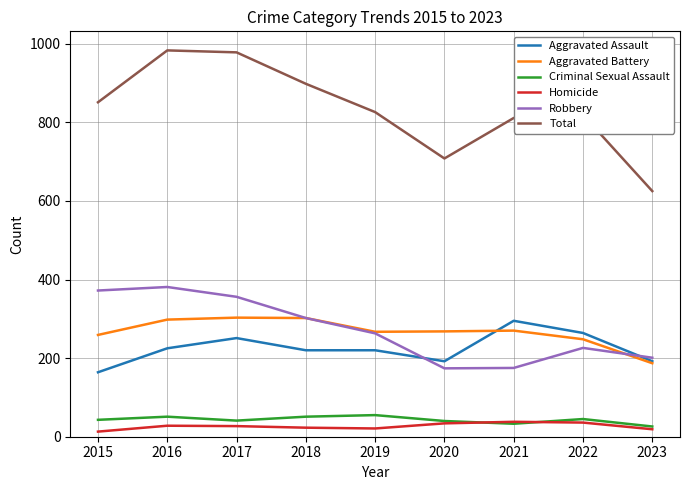

True or false: Homicide and Aggravated Battery intersect in this chart.

False